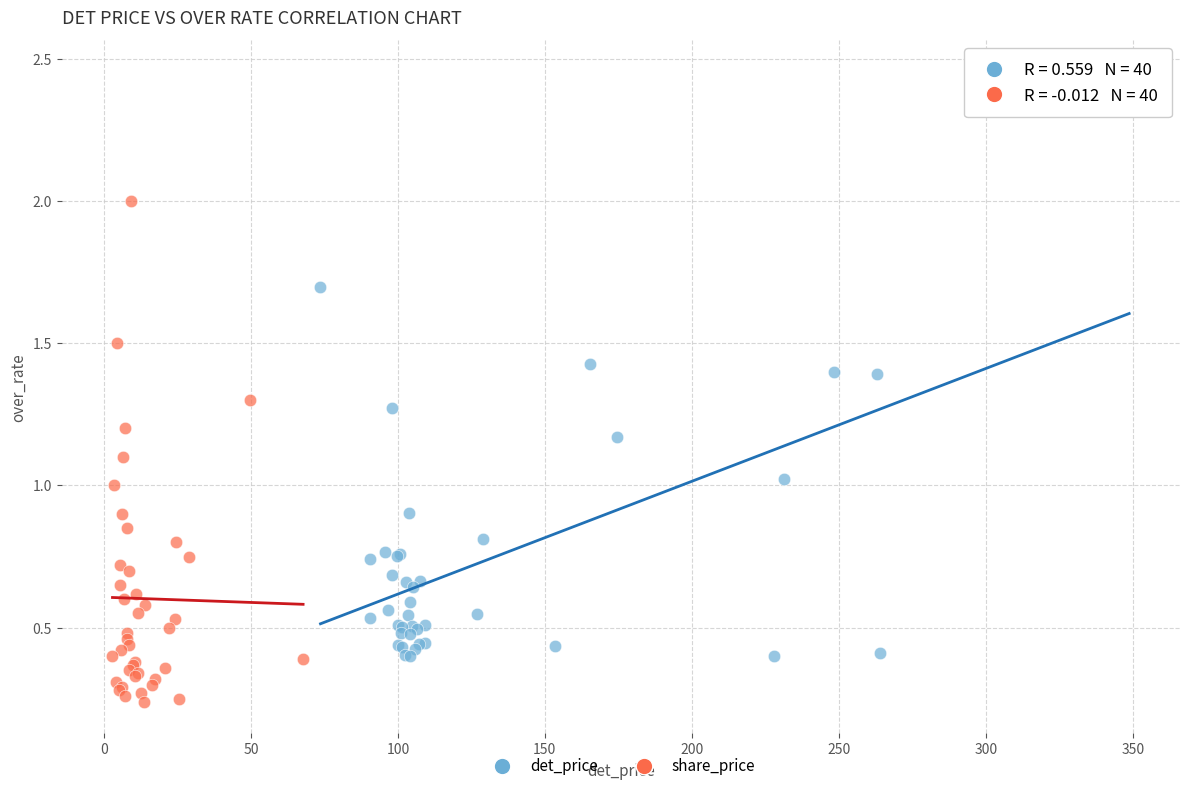

Which series contains the highest Y value?

det_price